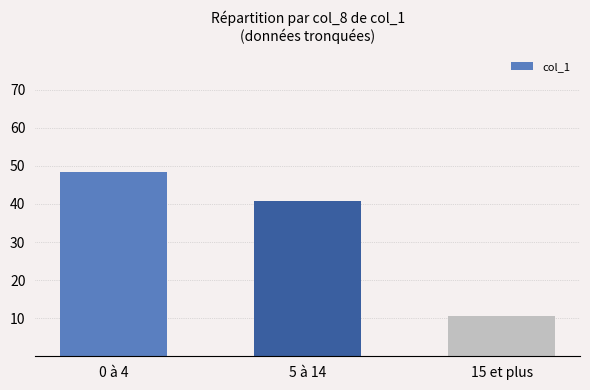

Reading right to left, transcribe all the data shown in this chart.

15 et plus=10.7	5 à 14=40.8	0 à 4=48.5